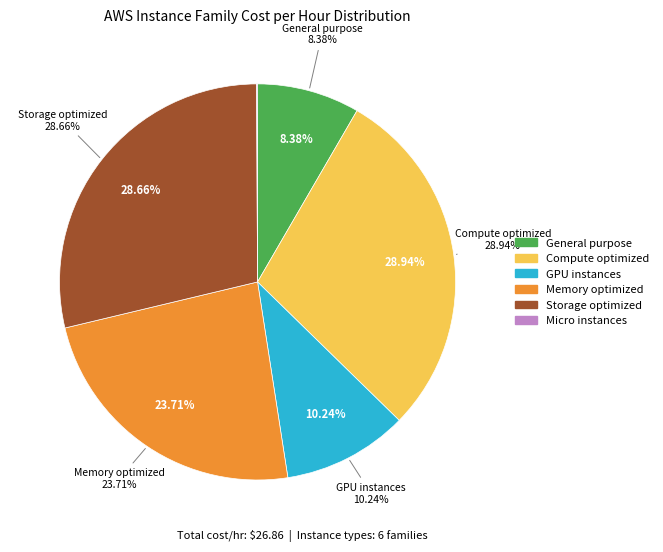

Does Compute optimized represent more than half of the total?

No